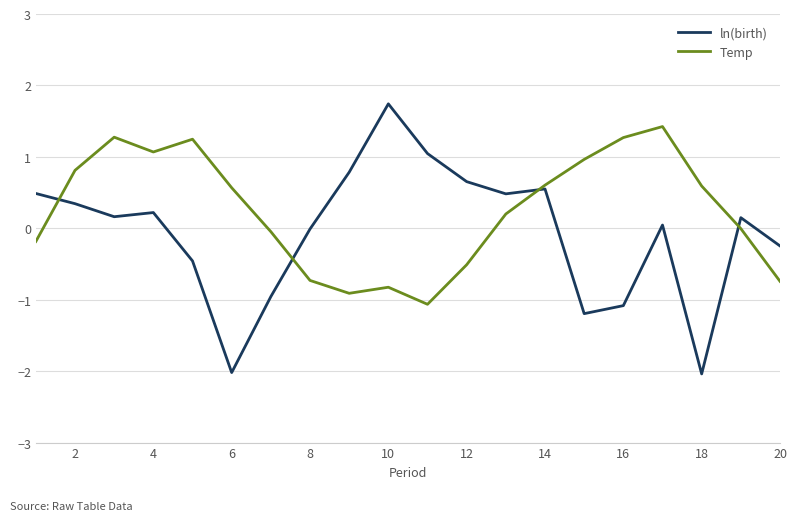

What is the maximum value for ln(birth)?

1.7